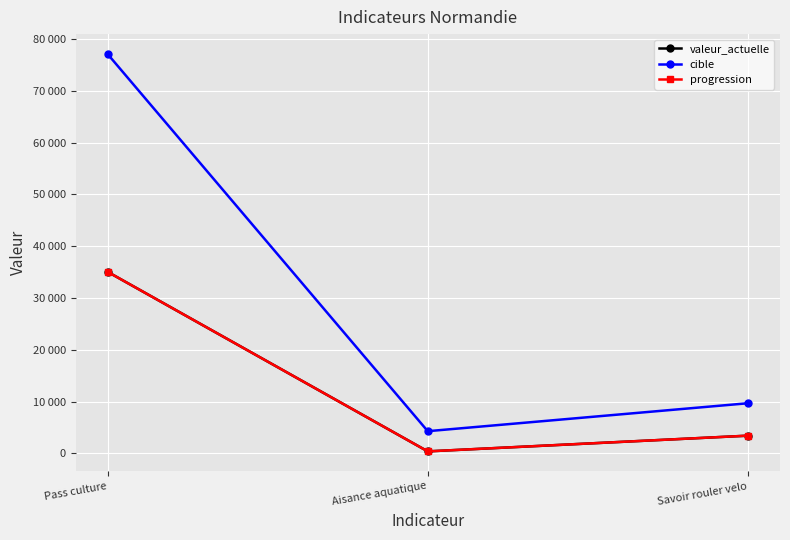

Reading left to right, extract all data points from this chart.

valeur_actuelle: Pass culture=35057	Aisance aquatique=397	Savoir rouler velo=3430
cible: Pass culture=77094	Aisance aquatique=4294	Savoir rouler velo=9687
progression: Pass culture=35057	Aisance aquatique=397	Savoir rouler velo=3430